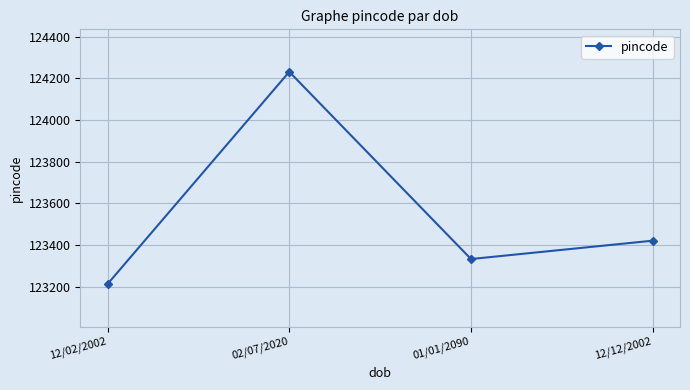

What is the maximum value shown in the chart?

124231